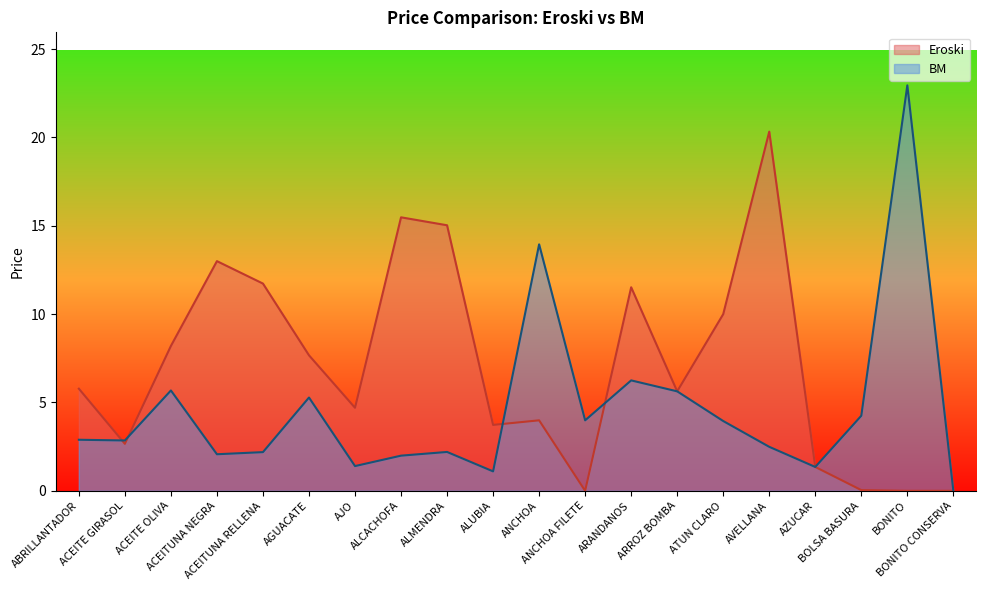

Between which two adjacent categories do BM and Eroski first intersect?

ABRILLANTADOR and ACEITE GIRASOL